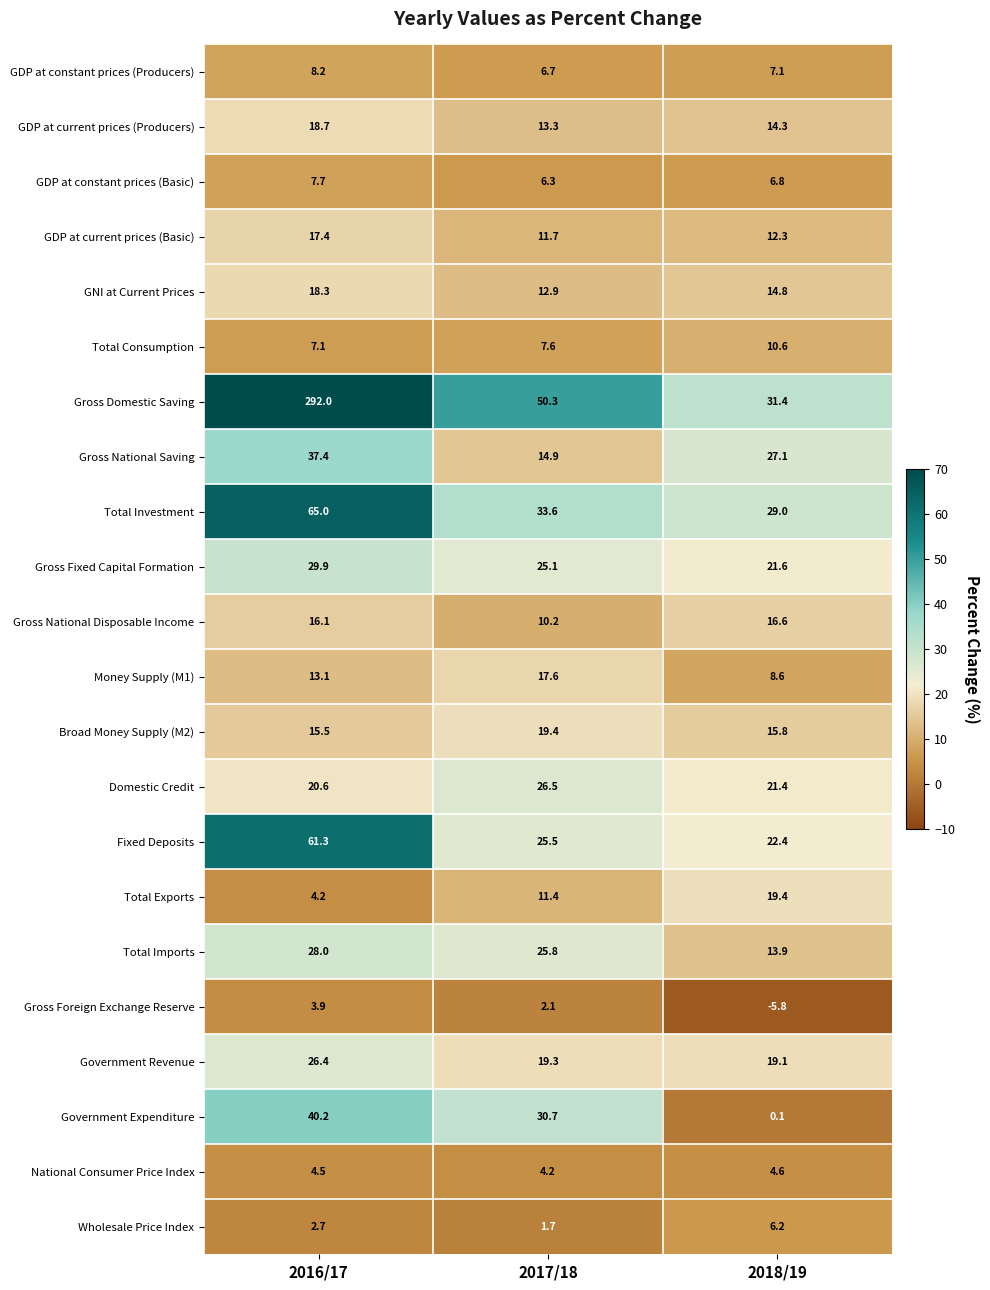

At 2017/18, list the series in order from largest to smallest.

Gross Domestic Saving, Total Investment, Government Expenditure, Domestic Credit, Total Imports, Fixed Deposits, Gross Fixed Capital Formation, Broad Money Supply (M2), Government Revenue, Money Supply (M1), Gross National Saving, GDP at current prices (Producers), GNI at Current Prices, GDP at current prices (Basic), Total Exports, Gross National Disposable Income, Total Consumption, GDP at constant prices (Producers), GDP at constant prices (Basic), National Consumer Price Index, Gross Foreign Exchange Reserve, Wholesale Price Index